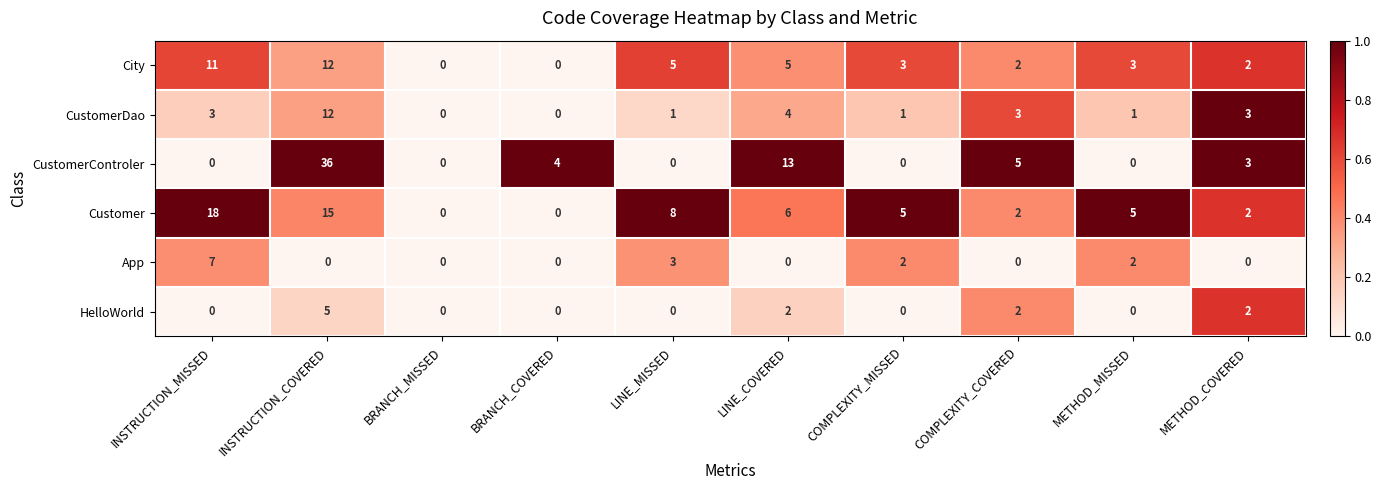

What is the maximum value shown in the chart?

36